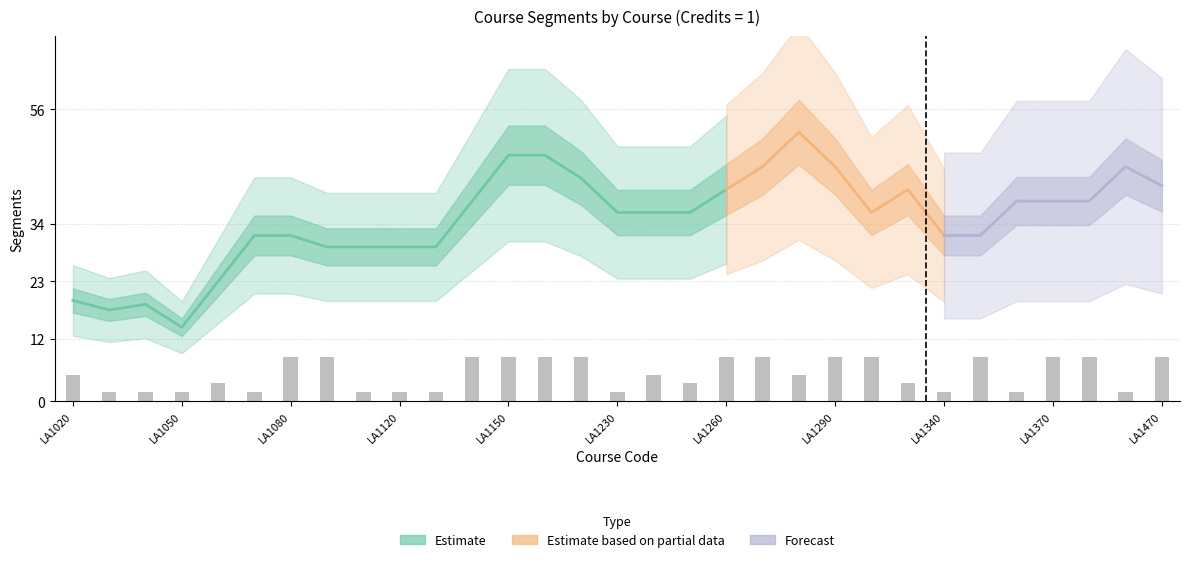

Which category has the highest value across all series?

LA1080